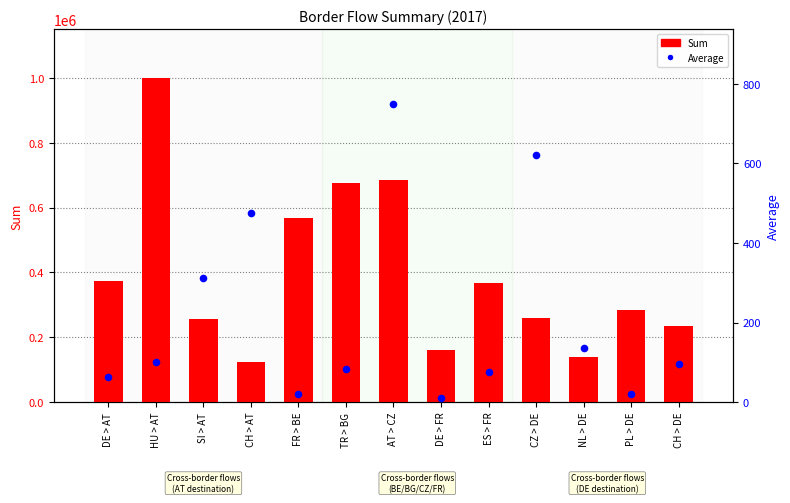

At which category is the sum across all series the highest?

HU > AT